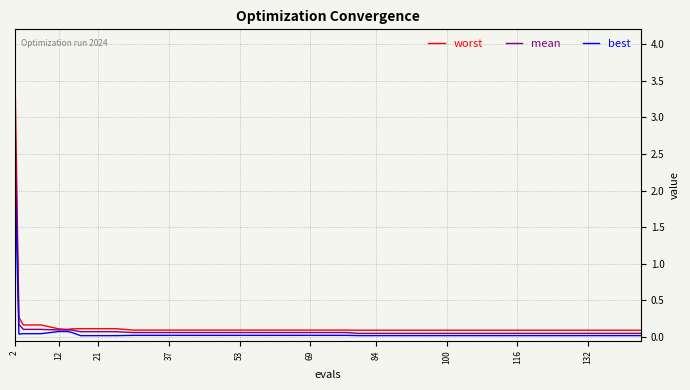

List the series in order of their peak value, lowest first.

best, mean, worst